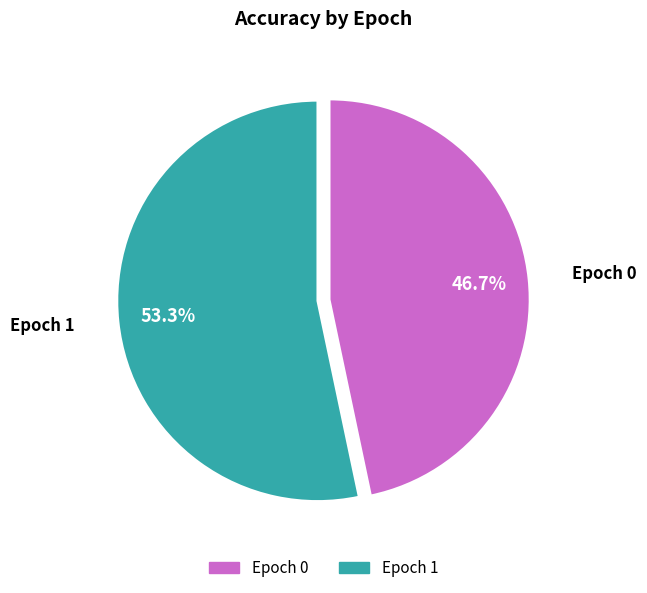

Rank the categories by value from highest to lowest.

Epoch 1, Epoch 0